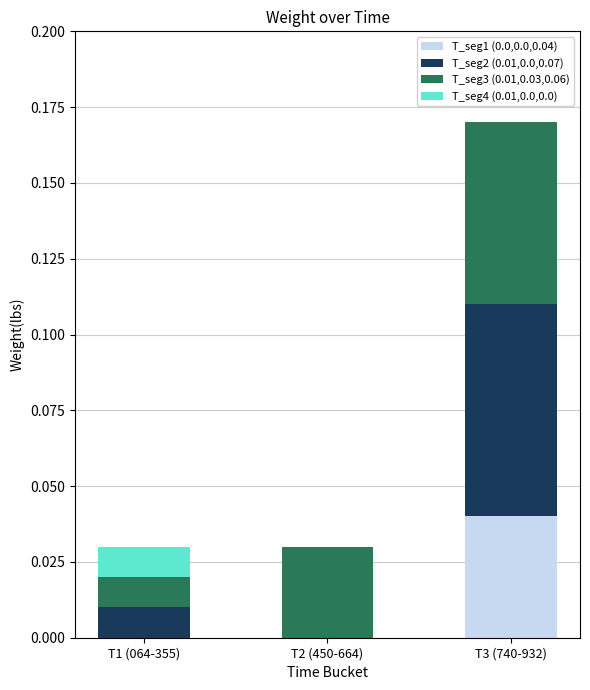

At which category is the sum across all series the highest?

T3 (740-932)